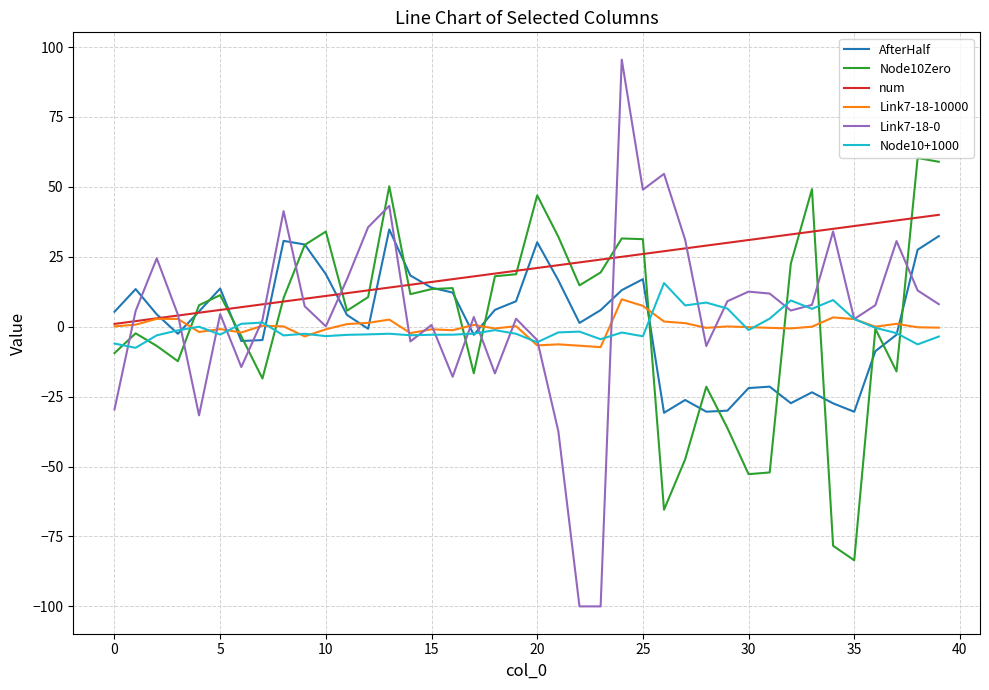

Which series has the largest total across all categories?

num